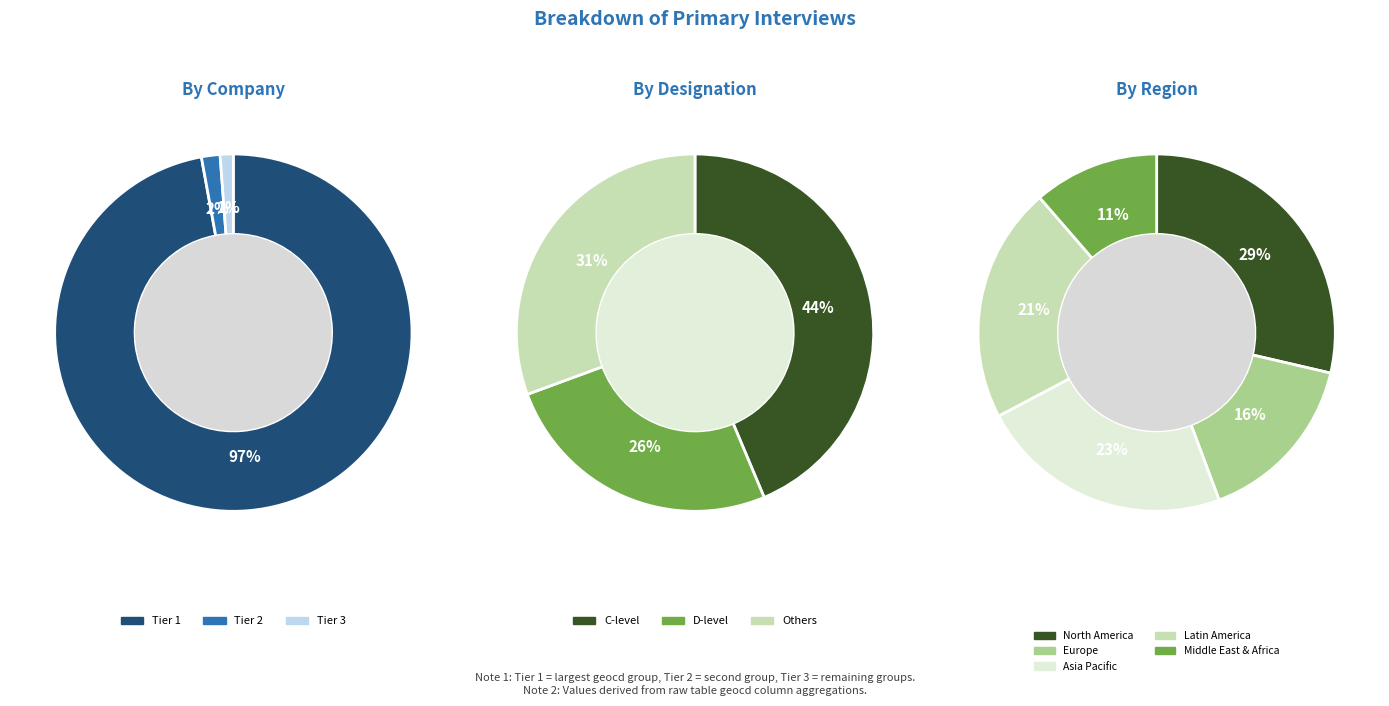

Is it true that geocd_17 is 11% of the pie?

False